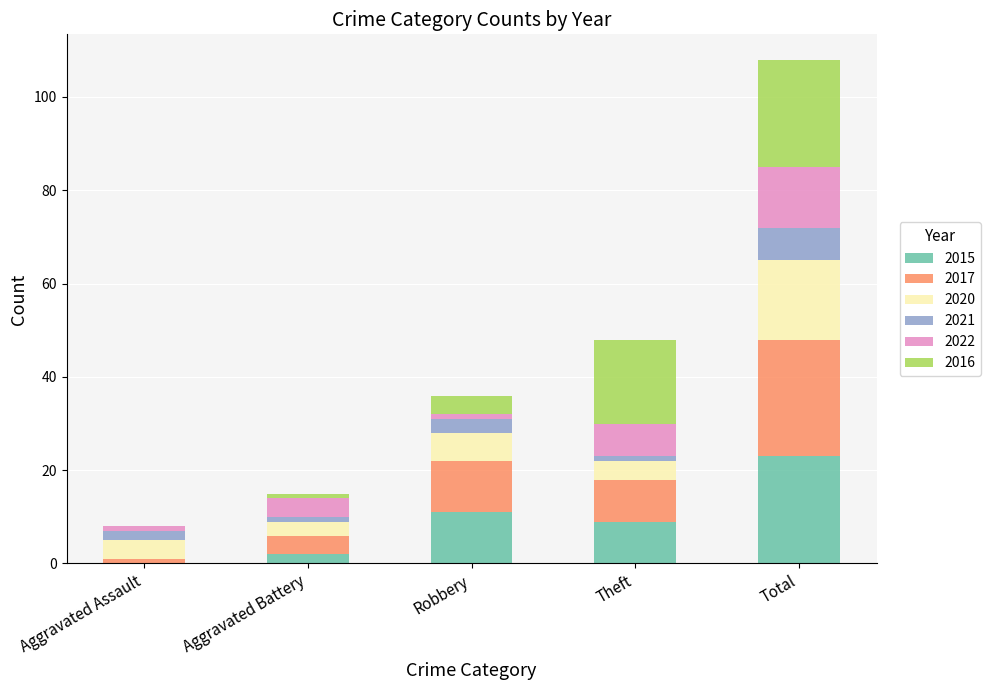

What are all the series names shown in the legend?

2015, 2017, 2020, 2021, 2022, 2016